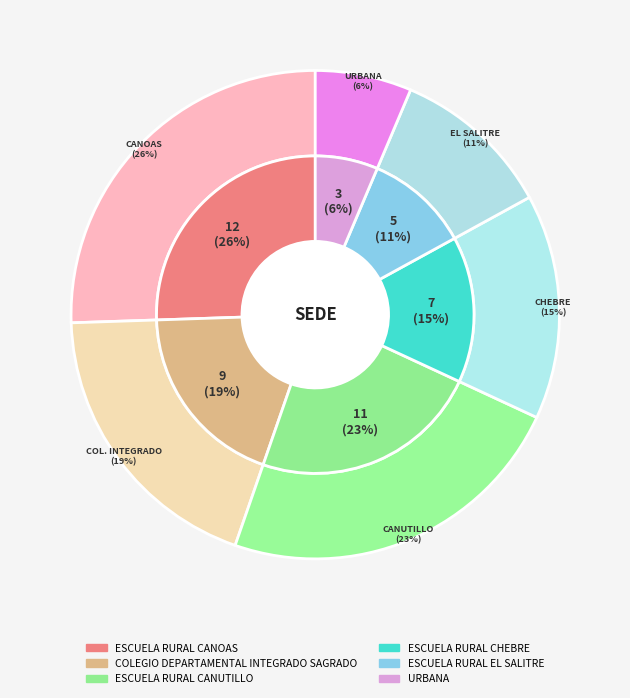

Which slice is the largest?

ESCUELA RURAL CANOAS